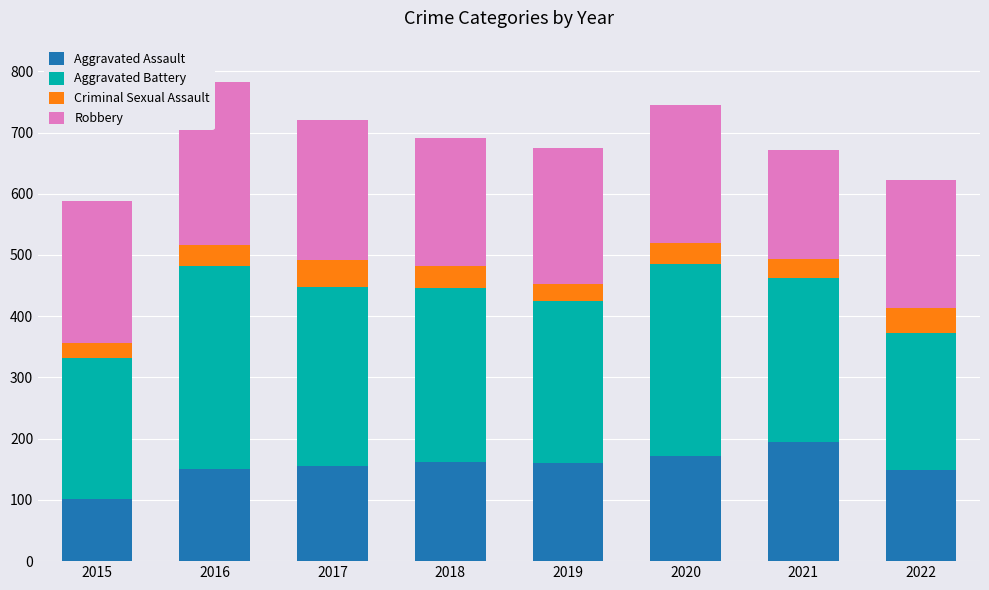

List the series in order of their overall mean, highest first.

Aggravated Battery, Robbery, Aggravated Assault, Criminal Sexual Assault